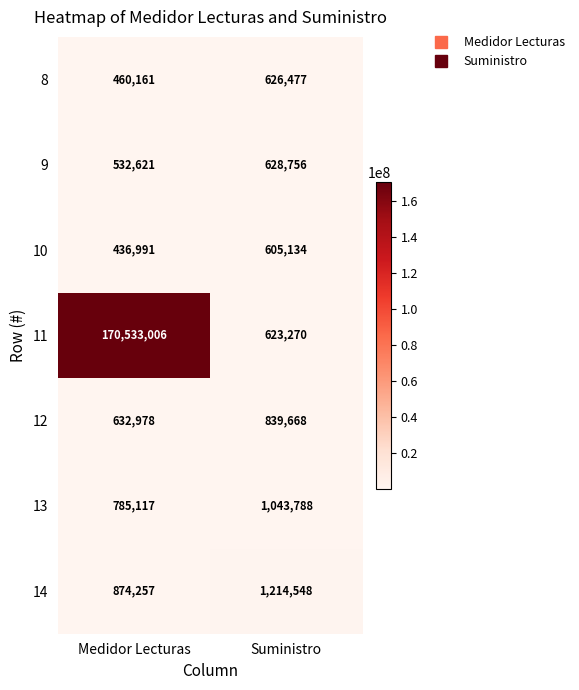

True or false: 10 has a value of 238241 at Suministro.

False